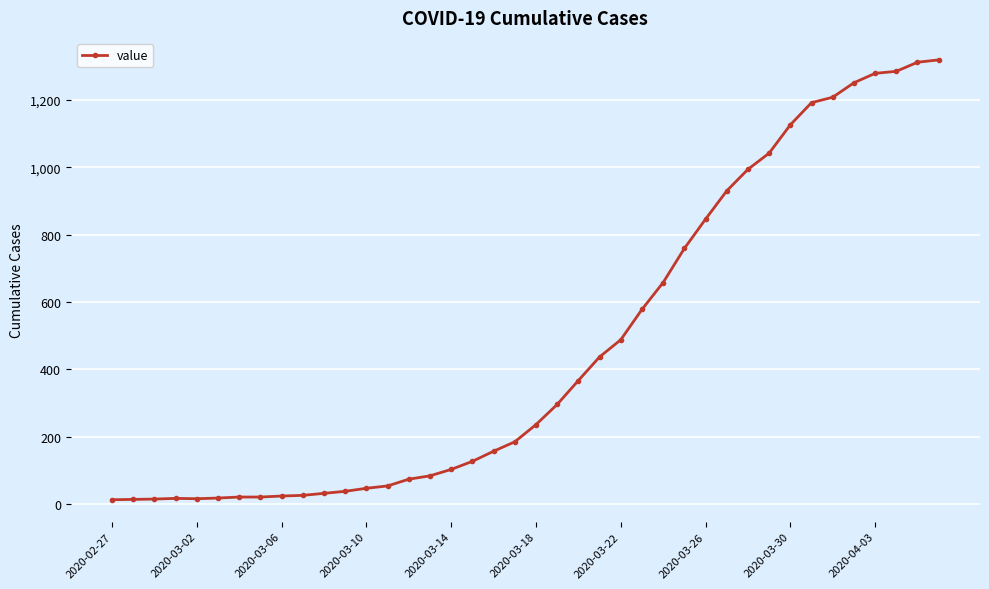

What is the greatest value displayed?

1319